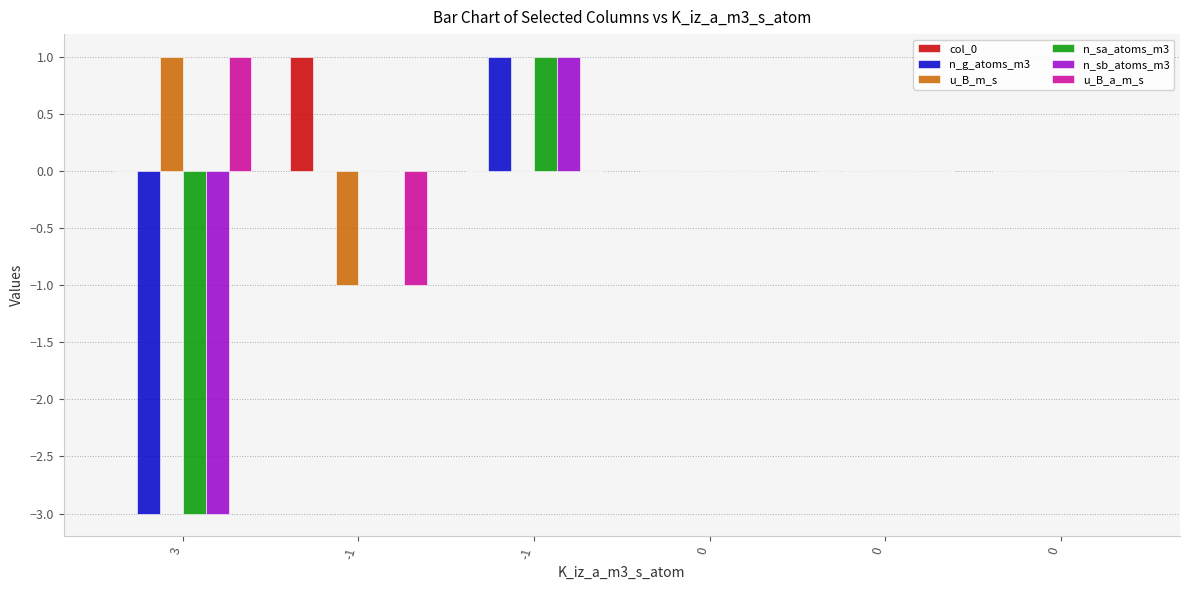

How many distinct data groups are displayed?

6